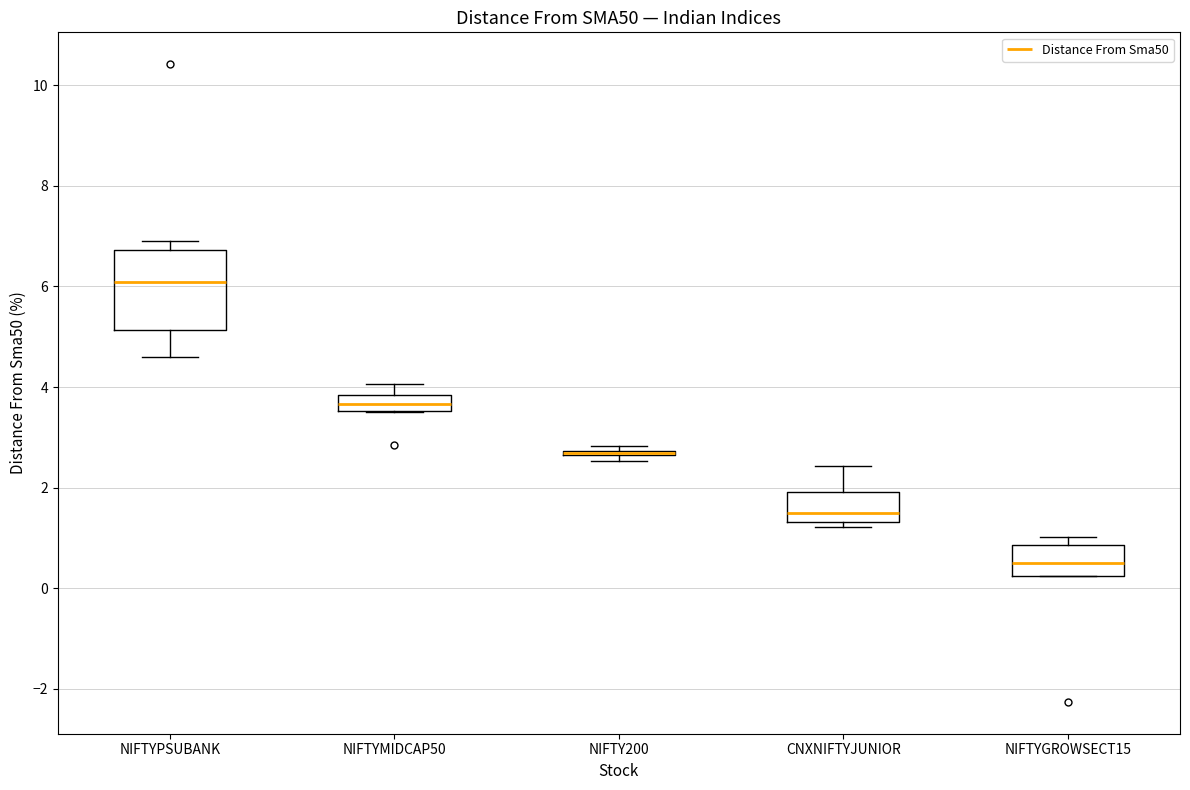

Reading left to right, read every box against the y-axis: the position of its median line, the range the box covers, and the ends of its whiskers. The values are not printed on the chart, so give them approximately, as read against the axis.

NIFTYPSUBANK: median 6.0, box 5.2 to 6.8, whiskers 4.6 to 7.0
NIFTYMIDCAP50: median 3.6 (inside the box), box 3.6 to 3.8, whiskers 3.6 to 4.0
NIFTY200: box collapsed to a line at 2.6, whiskers 2.6 to 2.8
CNXNIFTYJUNIOR: median 1.4 (just above the box's lower edge), box 1.4 to 2.0, whiskers 1.2 to 2.4
NIFTYGROWSECT15: median 0.4, box 0.2 to 0.8, whiskers 0.2 to 1.0